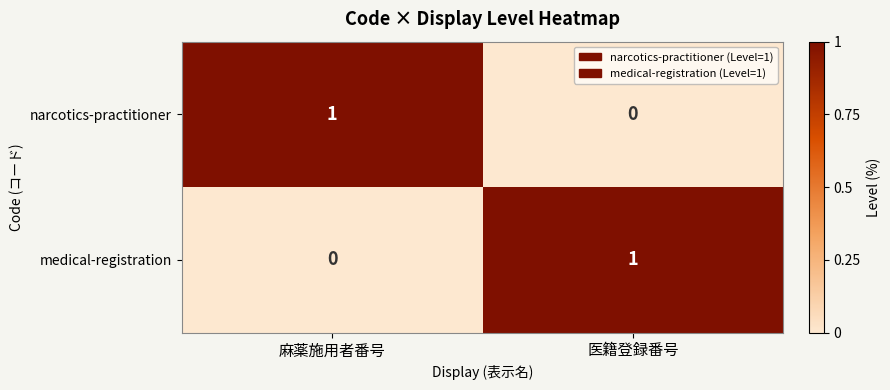

How many series are shown in this chart?

2